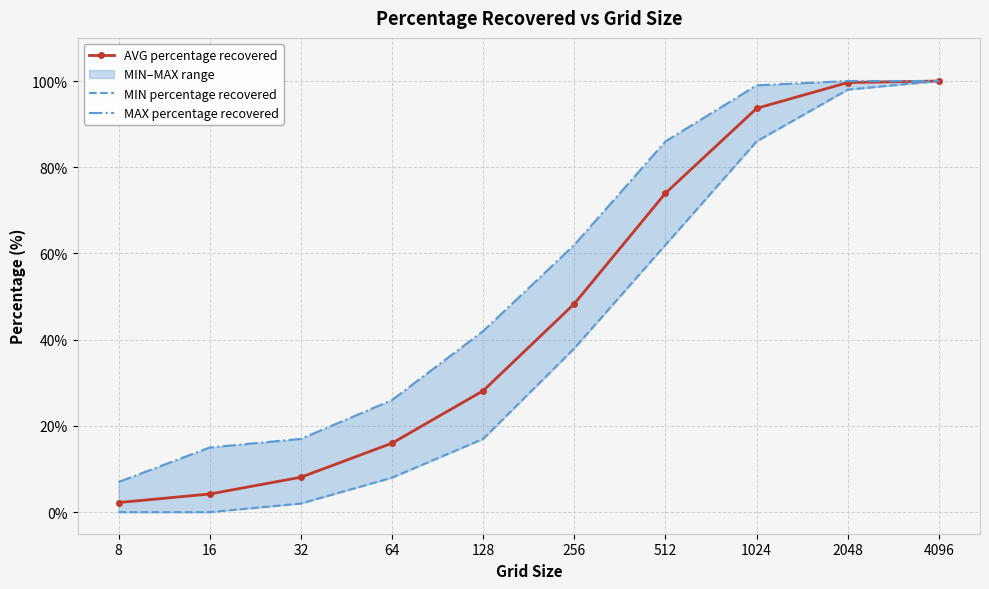

List the series in order of their overall mean, lowest first.

MIN percentage recovered, AVG percentage recovered, MAX percentage recovered